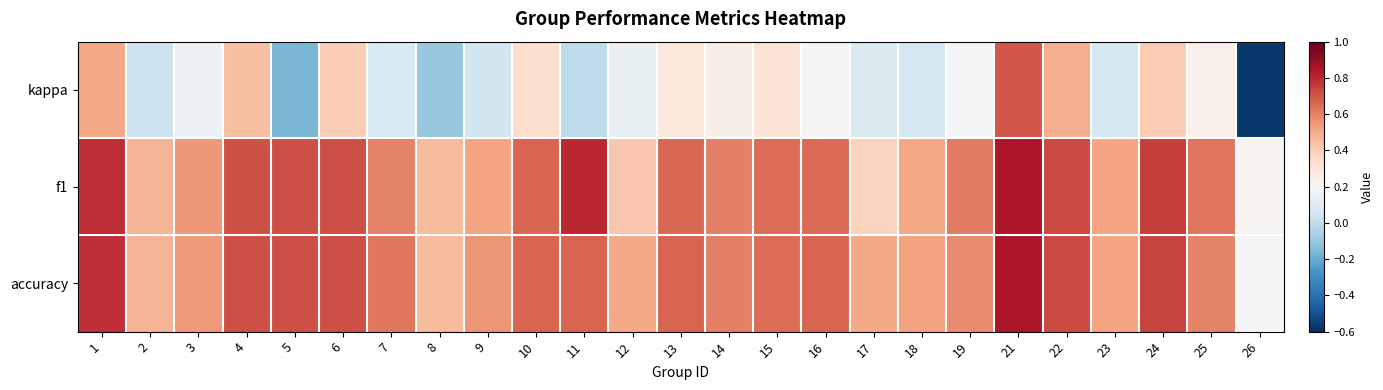

What is the maximum value shown in the chart?

0.8